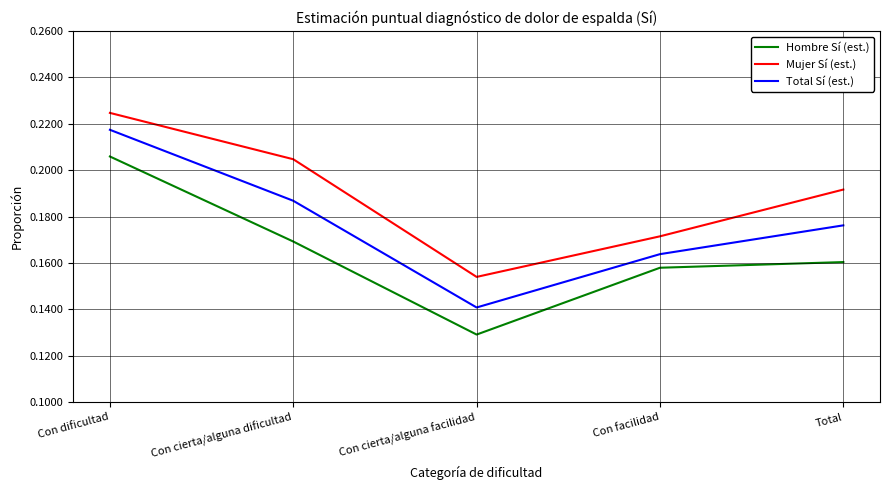

Which series has the largest range (max minus min)?

Hombre Sí (est.)